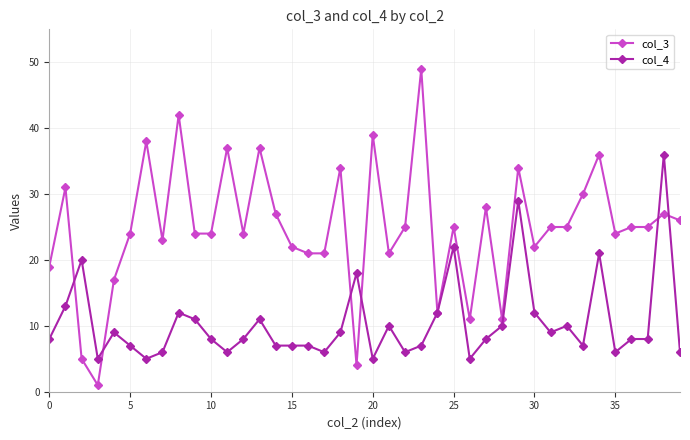

Which series has the largest total across all categories?

col_3